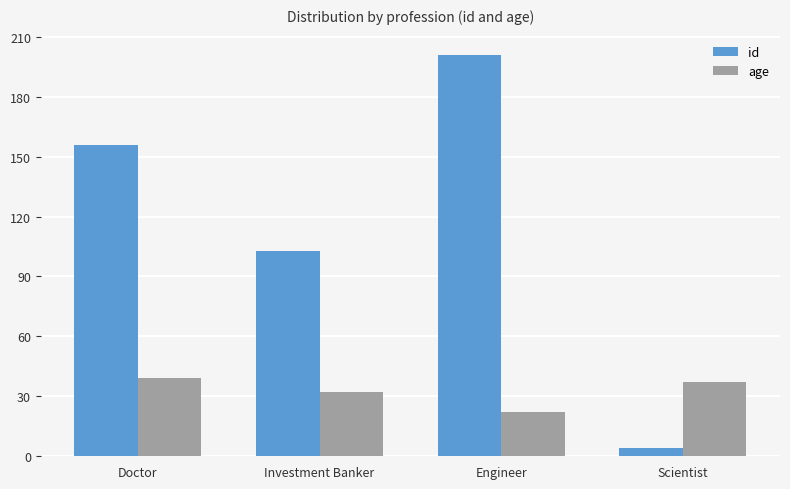

What is the difference between the maximum and minimum values in the id series?

197